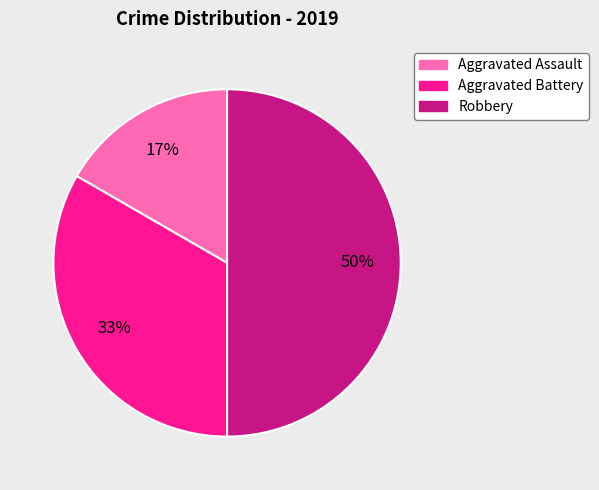

Is the sum of Aggravated Battery and Robbery greater than half?

Yes